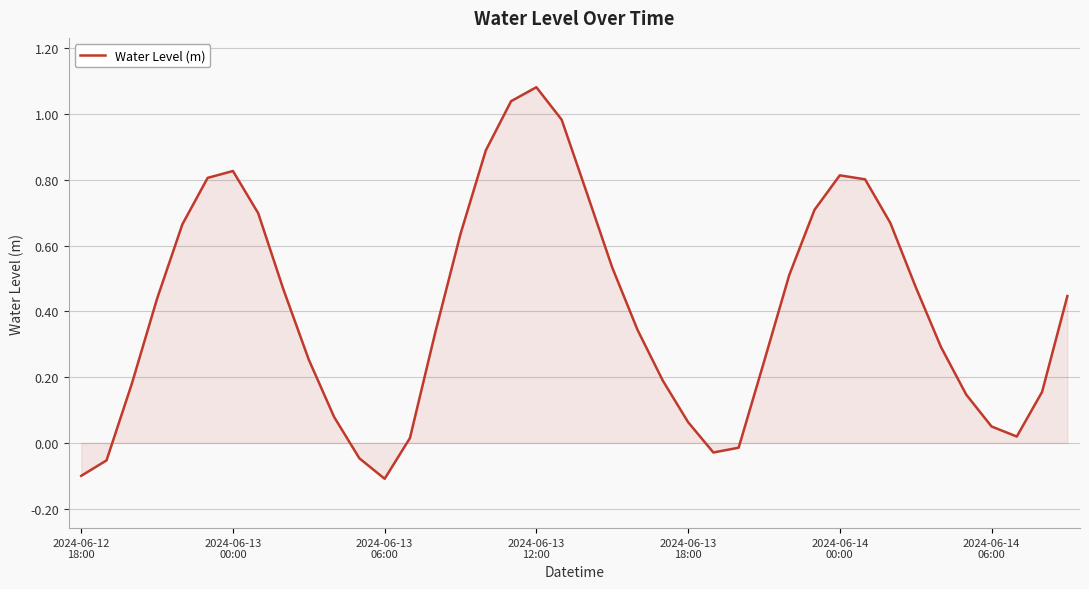

What is the difference between the maximum and minimum values?

1.2